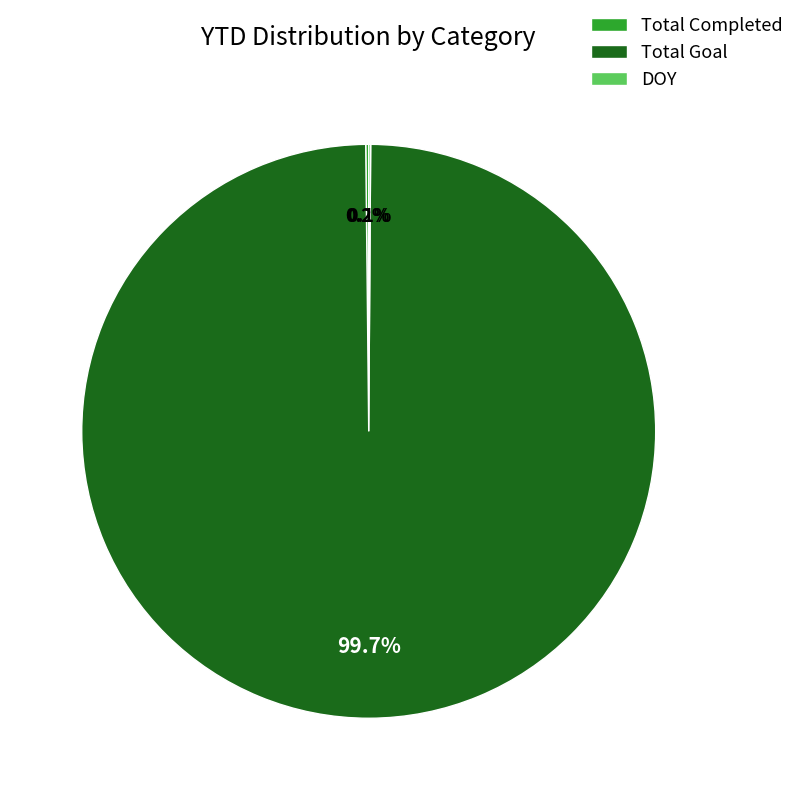

Does Total Goal represent more than half of the total?

Yes